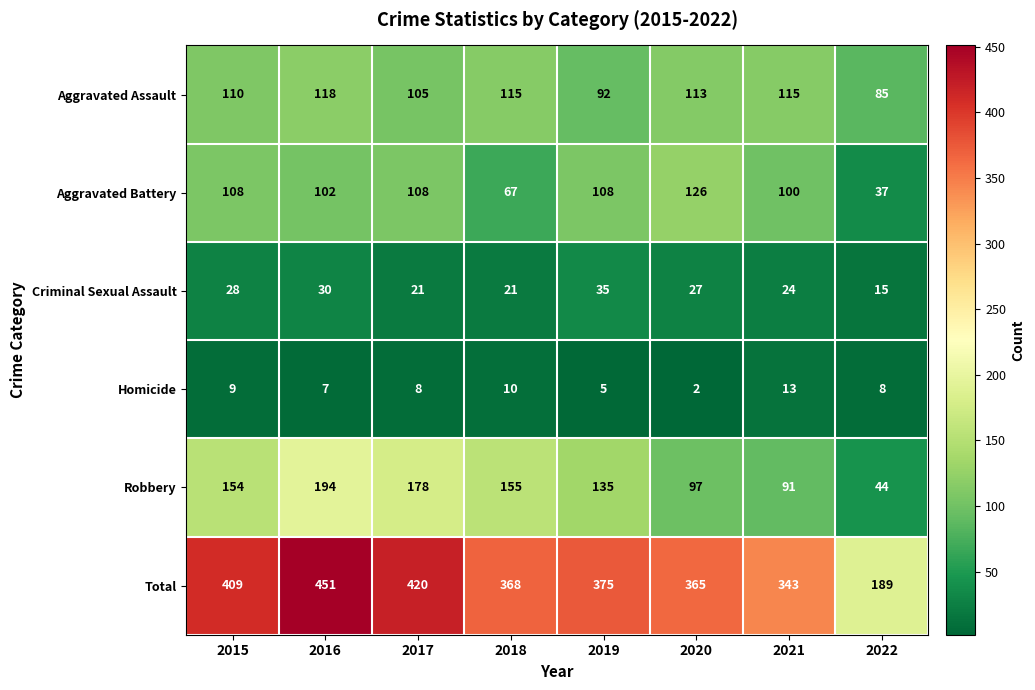

What is the difference between the second highest and second lowest values in the Total series?

77